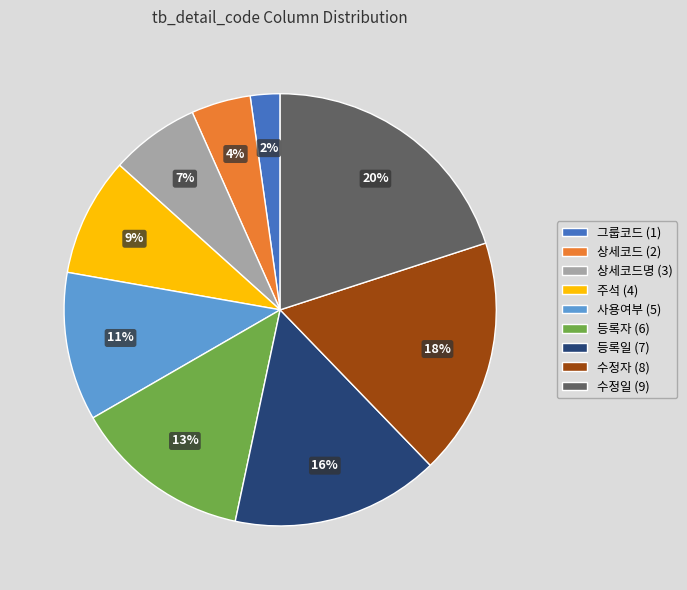

The 등록일 (7) slice represents 28% of the pie. True or false?

False